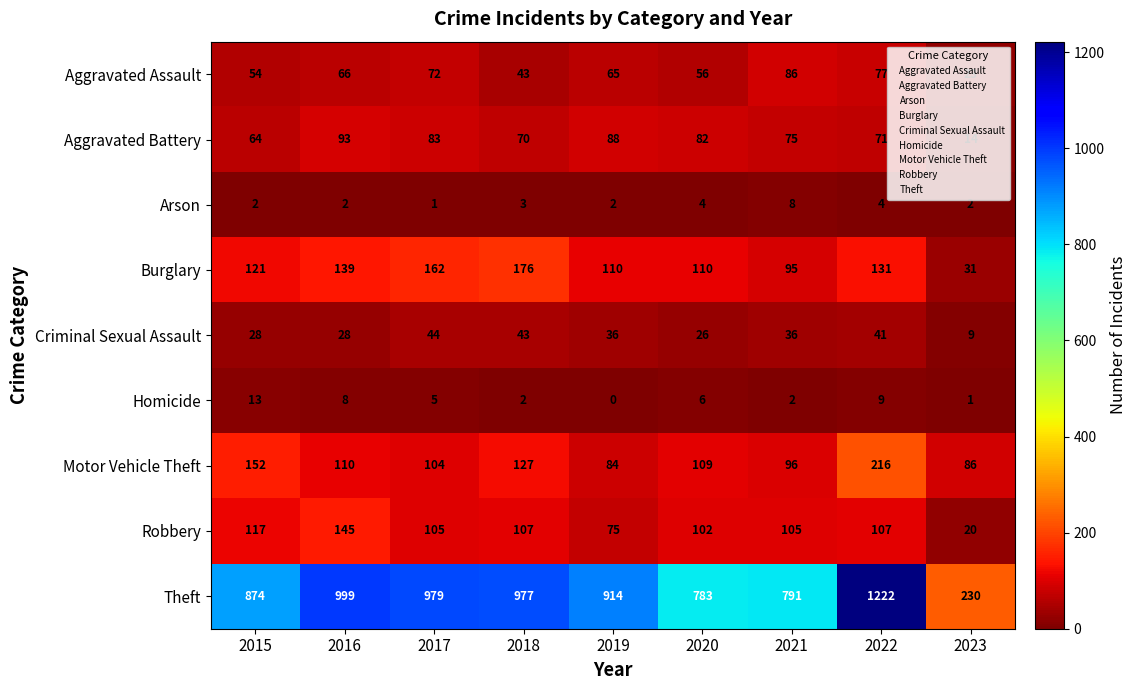

Is it true that Robbery equals 75 at 2019?

True